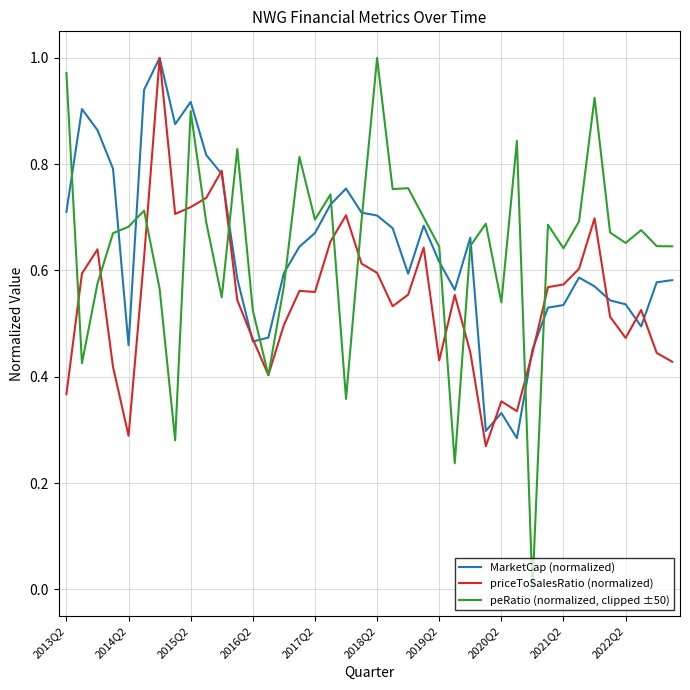

Which series has the largest range (max minus min)?

peRatio (normalized, clipped ±50)